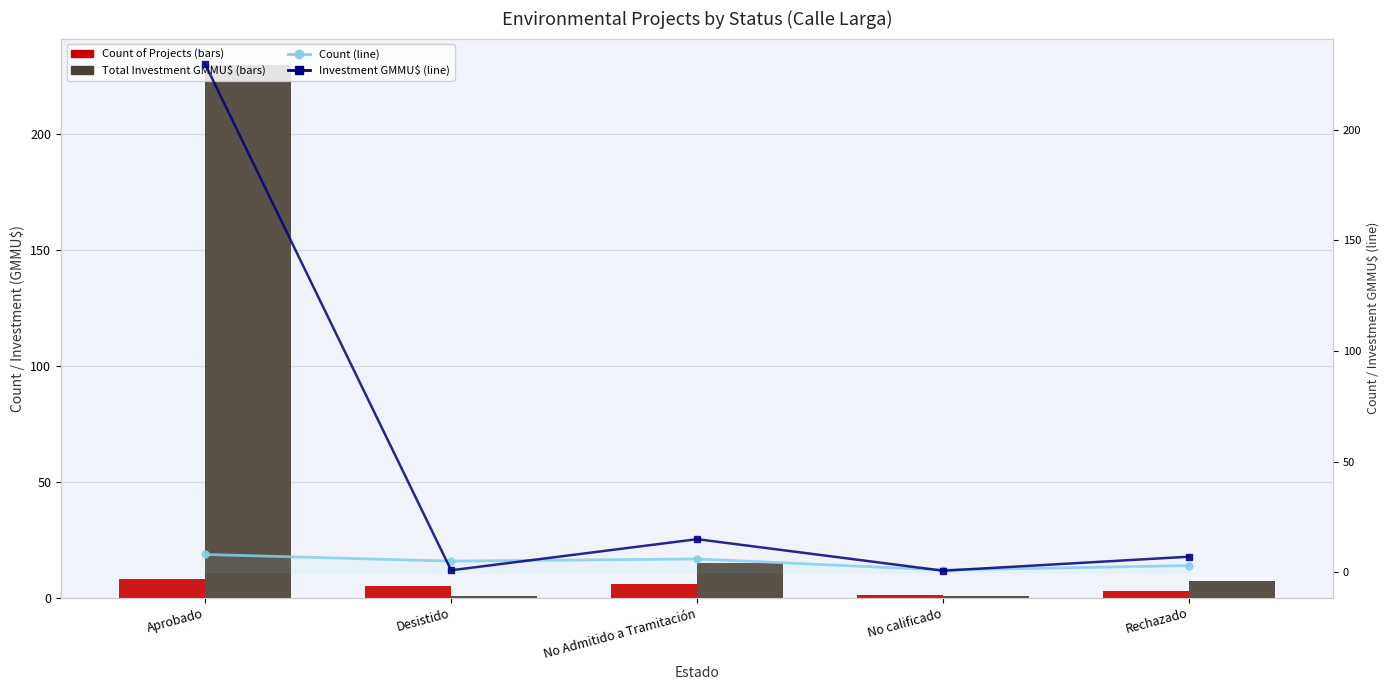

At how many categories does at least one series exceed 101?

1